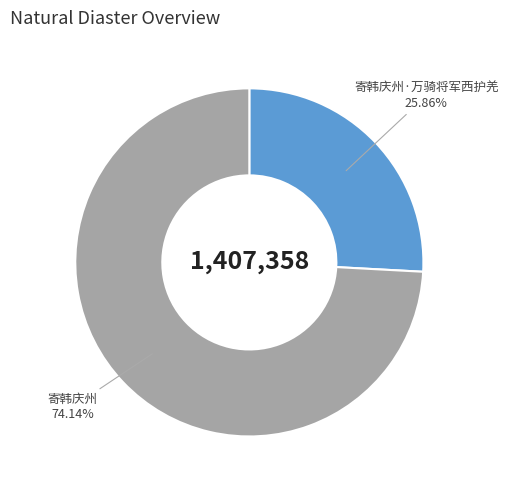

How many segments does this pie chart have?

2